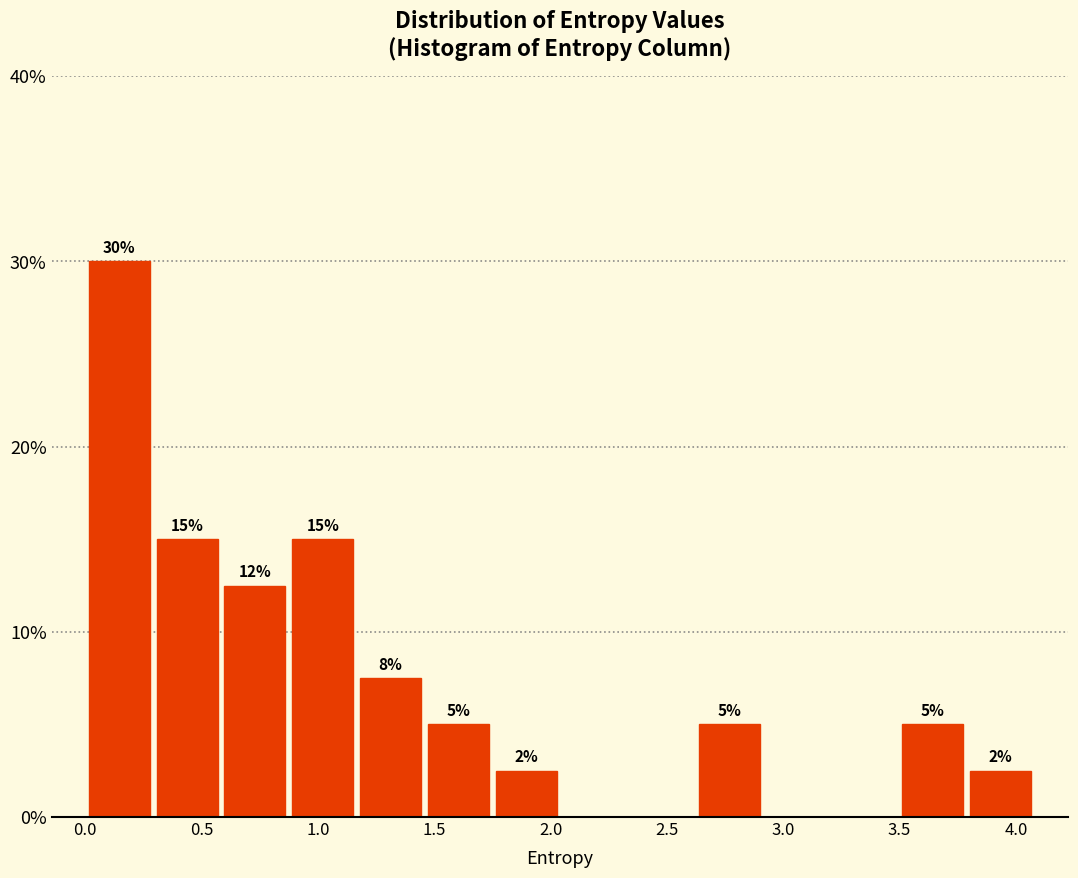

Over which range of the x-axis is the bar tallest?

0.00 to 0.30